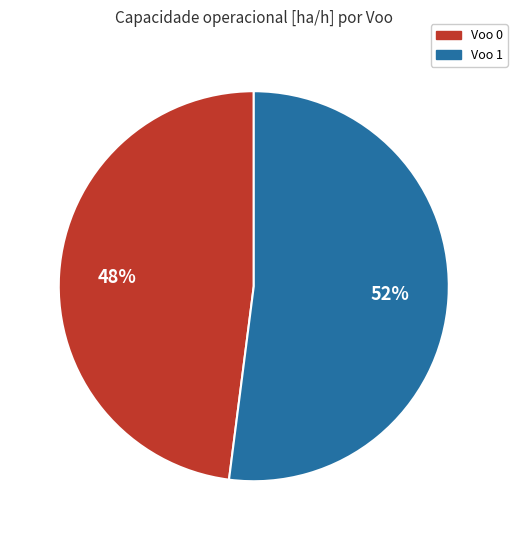

To the nearest percent, what is the combined percentage of Voo 1 and Voo 0?

100%